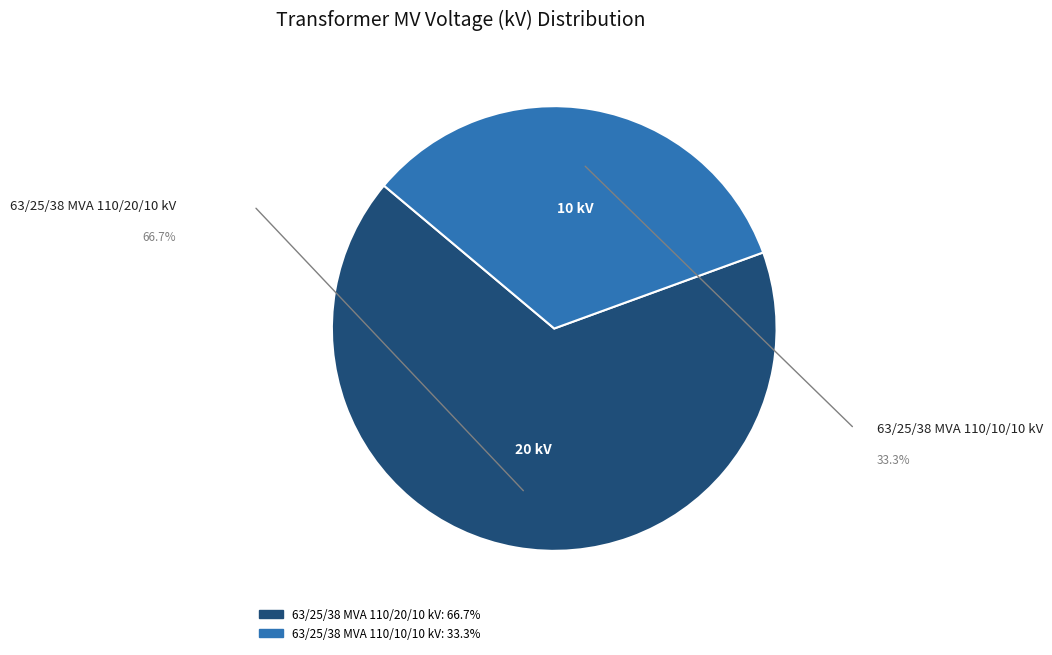

What is the smallest slice in the pie chart?

63/25/38 MVA 110/10/10 kV